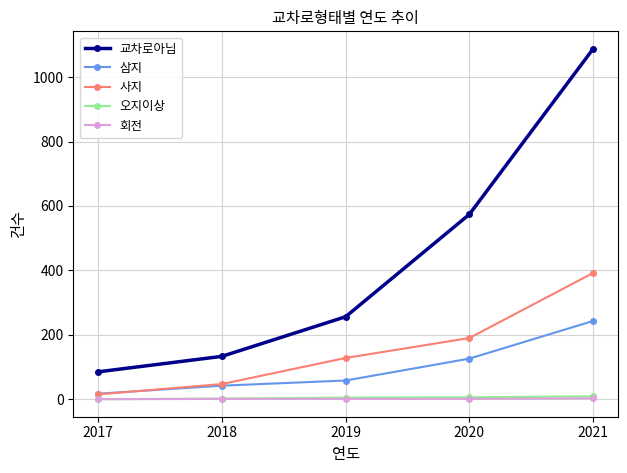

How many values in the 교차로아님 series are below 256?

2